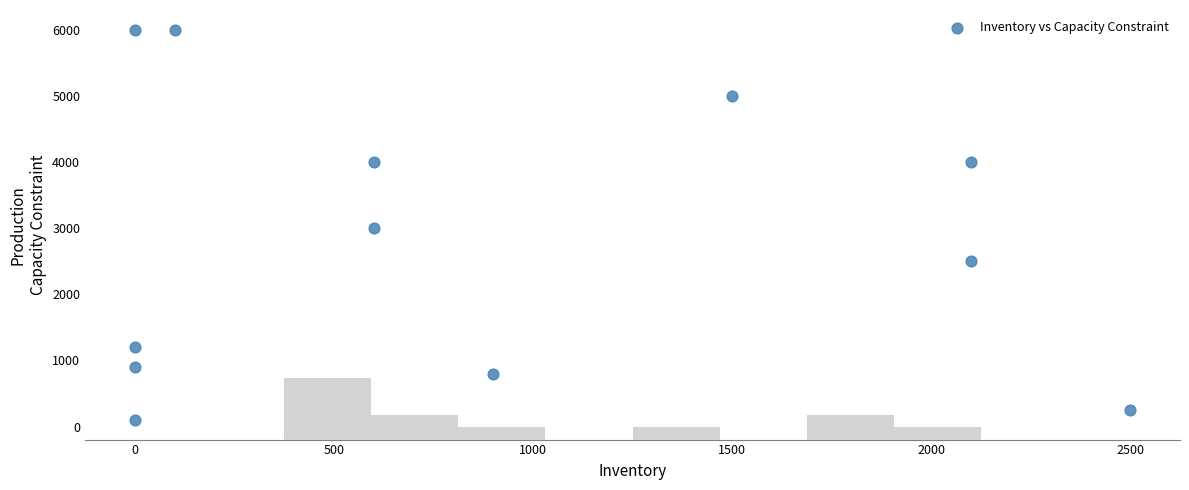

What is the range of Y values (max minus min)?

5900